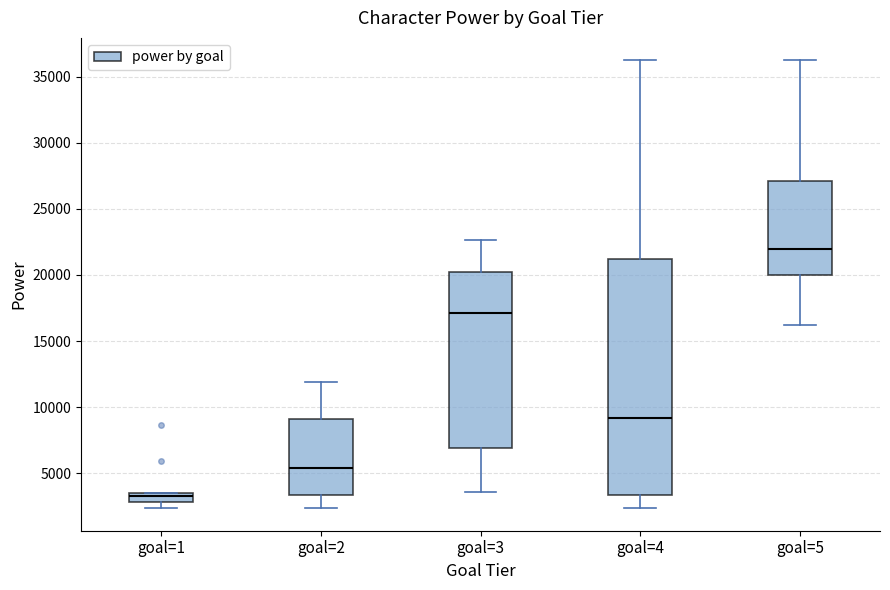

Which box has the lowest median line?

goal=1